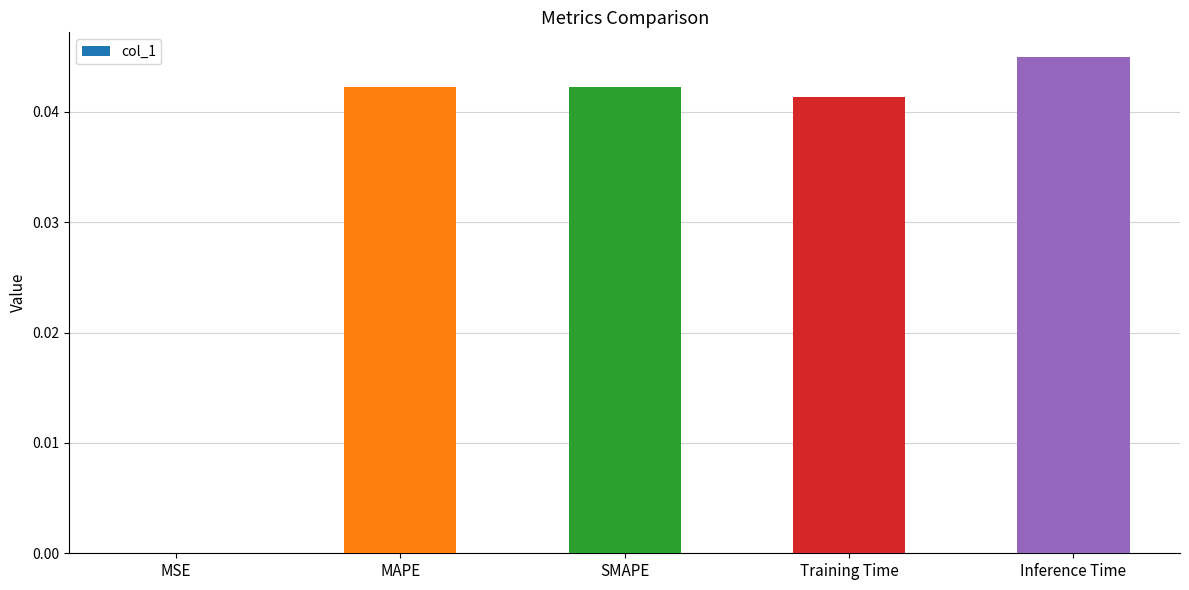

Are the bars grouped side by side (vs. stacked)?

No